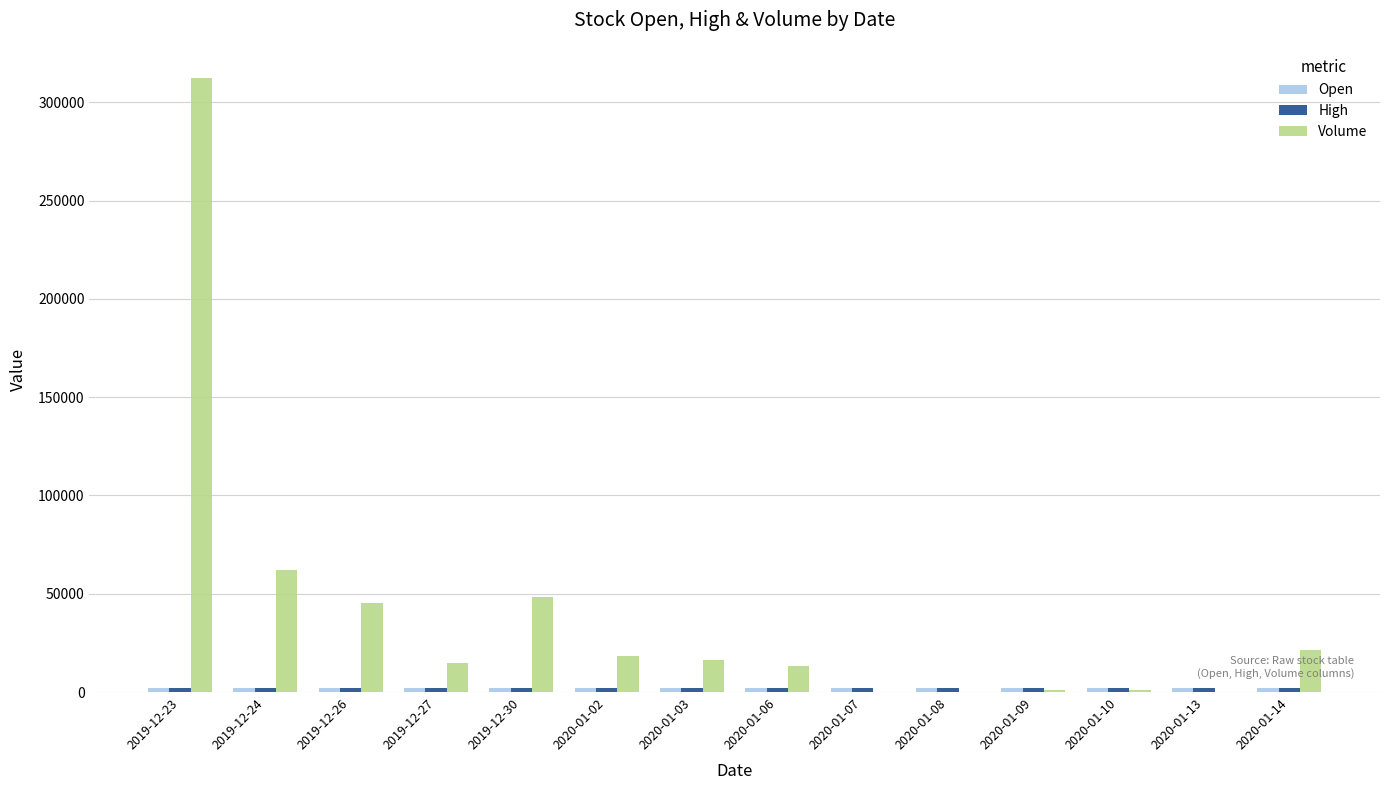

At which category is the sum across all series the highest?

2019-12-23